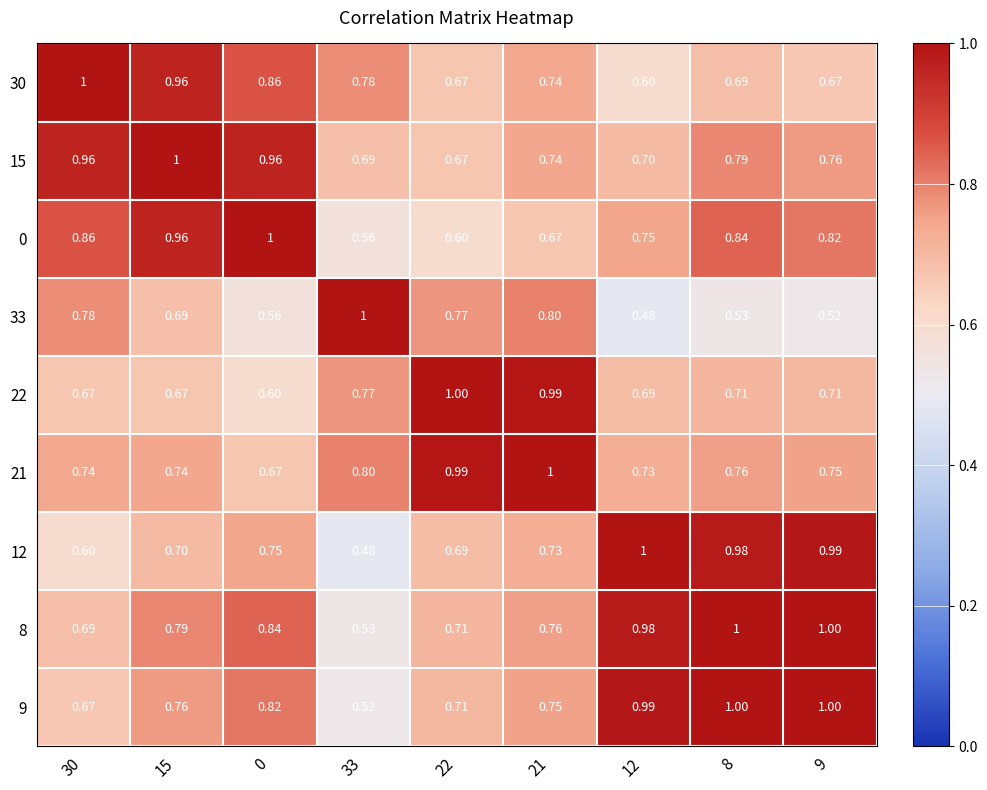

Reading right to left, extract all data points from this chart.

30: 9=0.7	8=0.7	12=0.6	21=0.7	22=0.7	33=0.8	0=0.9	15=1.0	30=1.0
15: 9=0.8	8=0.8	12=0.7	21=0.7	22=0.7	33=0.7	0=1.0	15=1.0	30=1.0
0: 9=0.8	8=0.8	12=0.8	21=0.7	22=0.6	33=0.6	0=1.0	15=1.0	30=0.9
33: 9=0.5	8=0.5	12=0.5	21=0.8	22=0.8	33=1.0	0=0.6	15=0.7	30=0.8
22: 9=0.7	8=0.7	12=0.7	21=1.0	22=1.0	33=0.8	0=0.6	15=0.7	30=0.7
21: 9=0.8	8=0.8	12=0.7	21=1.0	22=1.0	33=0.8	0=0.7	15=0.7	30=0.7
12: 9=1.0	8=1.0	12=1.0	21=0.7	22=0.7	33=0.5	0=0.8	15=0.7	30=0.6
8: 9=1.0	8=1.0	12=1.0	21=0.8	22=0.7	33=0.5	0=0.8	15=0.8	30=0.7
9: 9=1.0	8=1.0	12=1.0	21=0.8	22=0.7	33=0.5	0=0.8	15=0.8	30=0.7